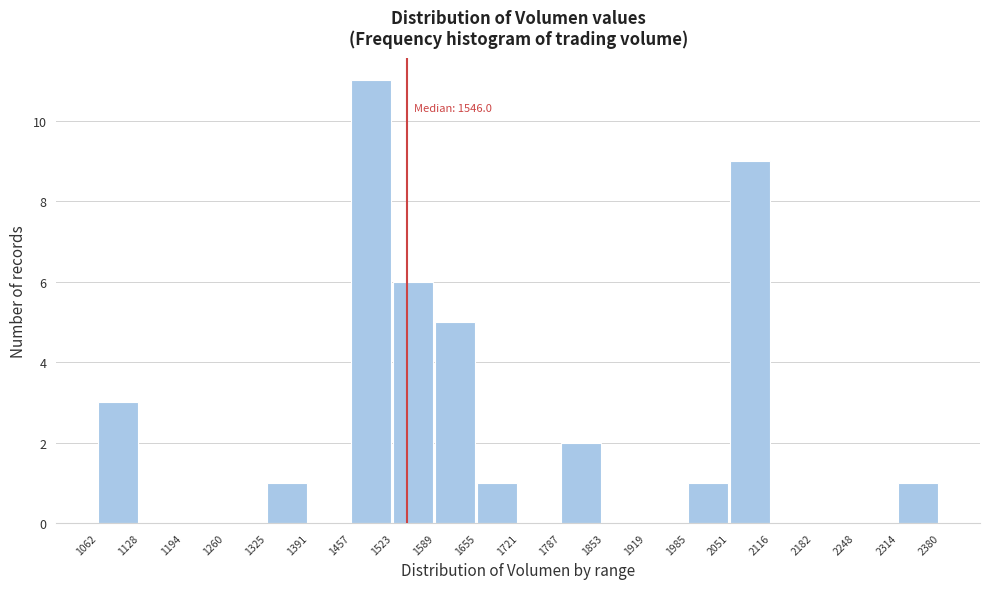

Which range on the x-axis has the tallest bar?

1457 to 1523